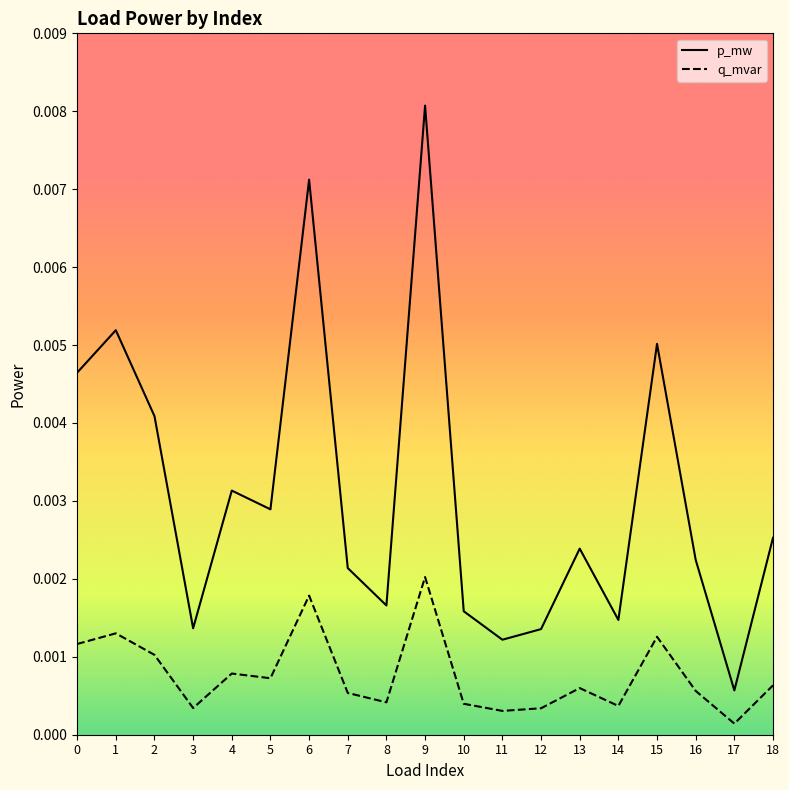

Where is the first local minimum for p_mw?

3